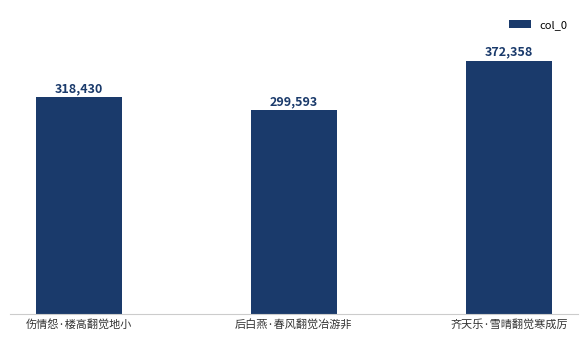

List the labels in order of value, largest first.

齐天乐·雪晴翻觉寒成厉, 伤情怨·楼高翻觉地小, 后白燕·春风翻觉冶游非